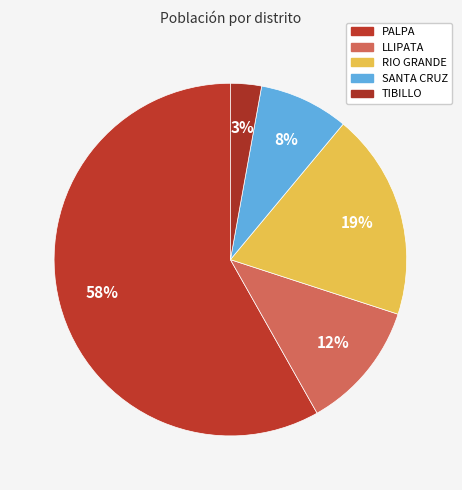

Which slice is the smallest?

TIBILLO